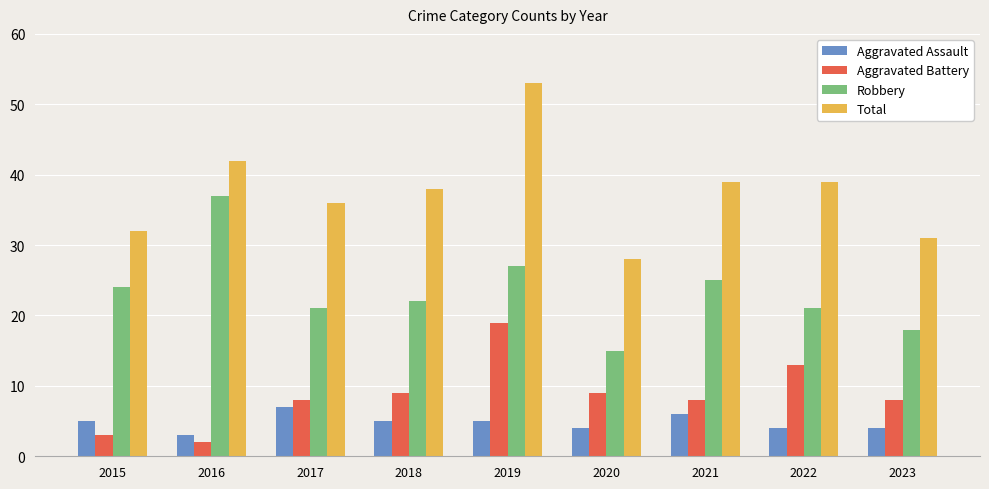

What is the difference between the second highest and minimum values in the Robbery series?

12